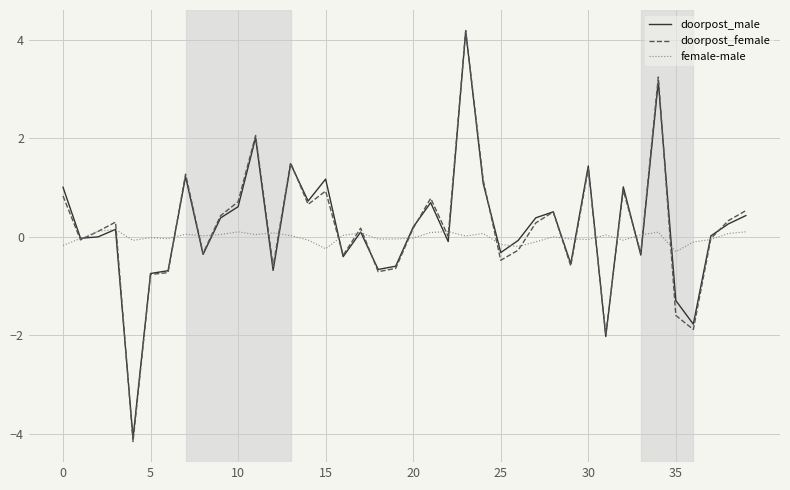

What is the highest value of the doorpost_female series?

4.2